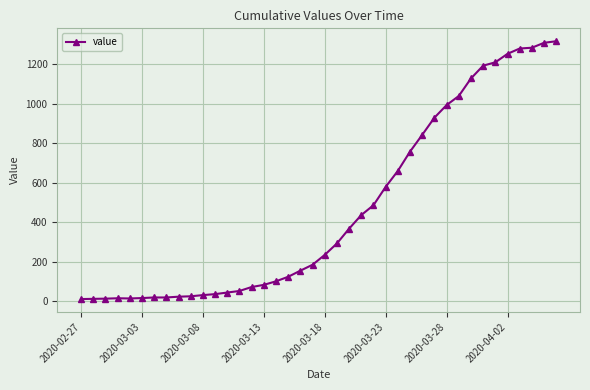

What is the difference between the maximum and minimum values?

1308